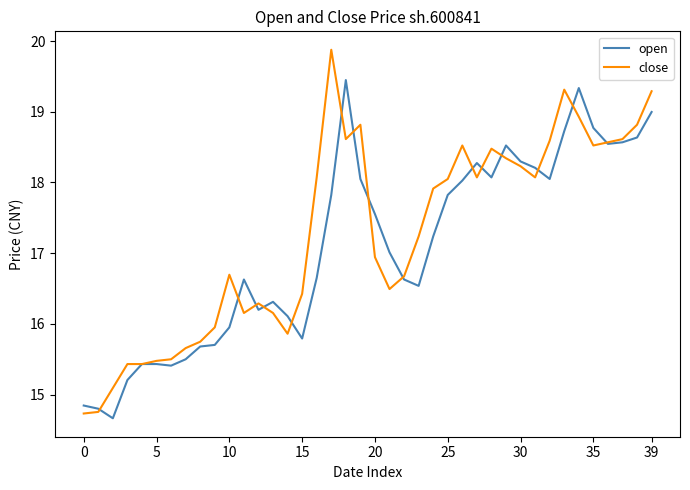

What is the lowest value of the close series?

14.7